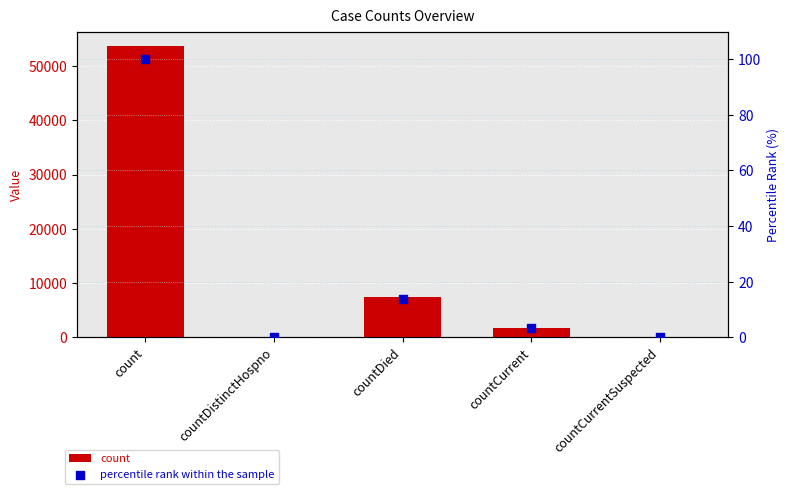

Which series has the largest total across all categories?

count